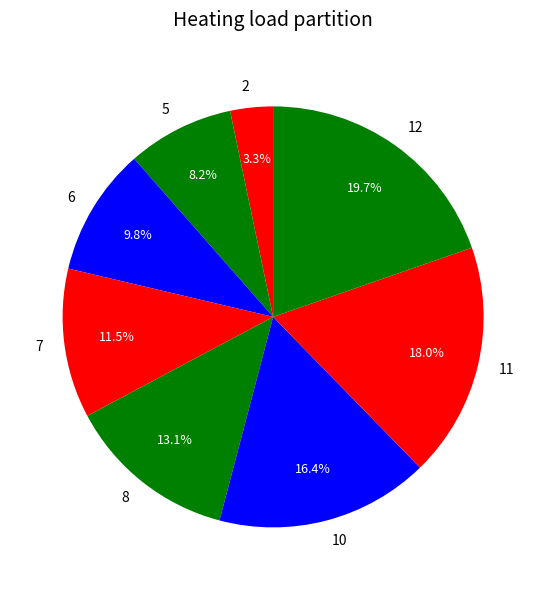

True or false: 7 accounts for 4% of the total.

False